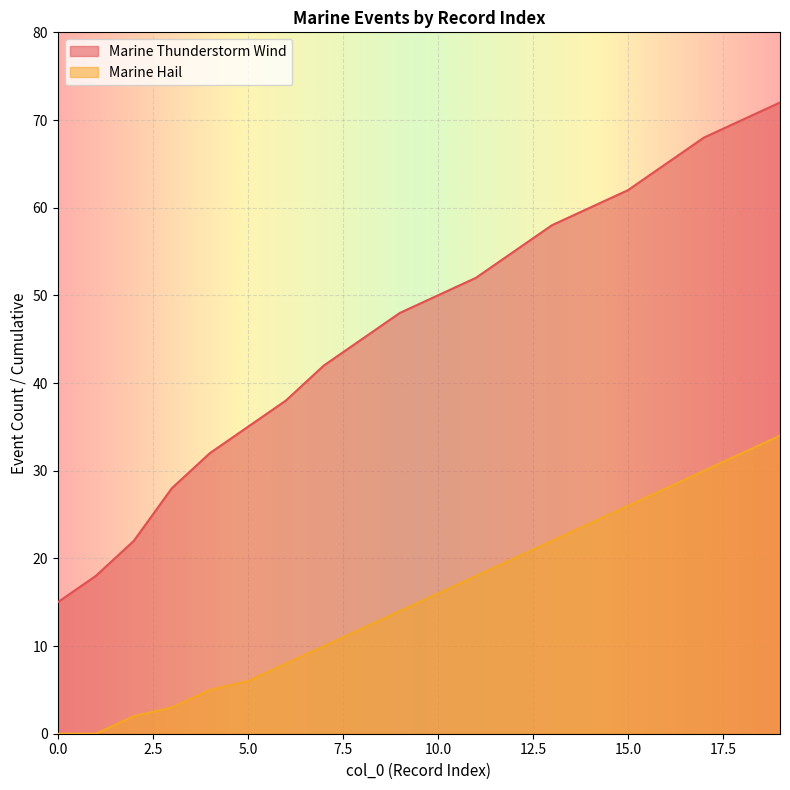

Which series has the largest total across all categories?

Marine Thunderstorm Wind